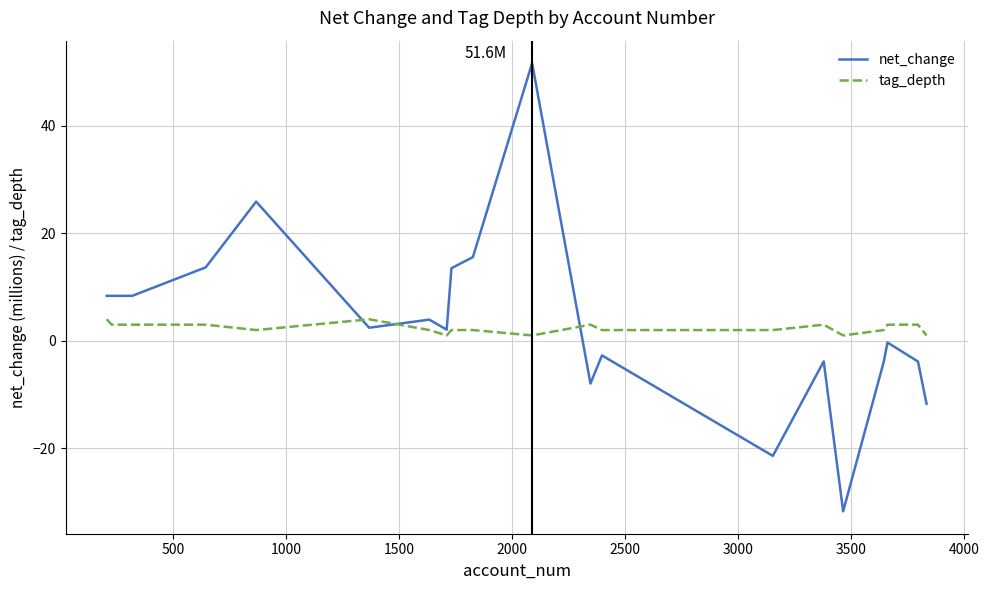

True or false: tag_depth and net_change intersect in this chart.

True